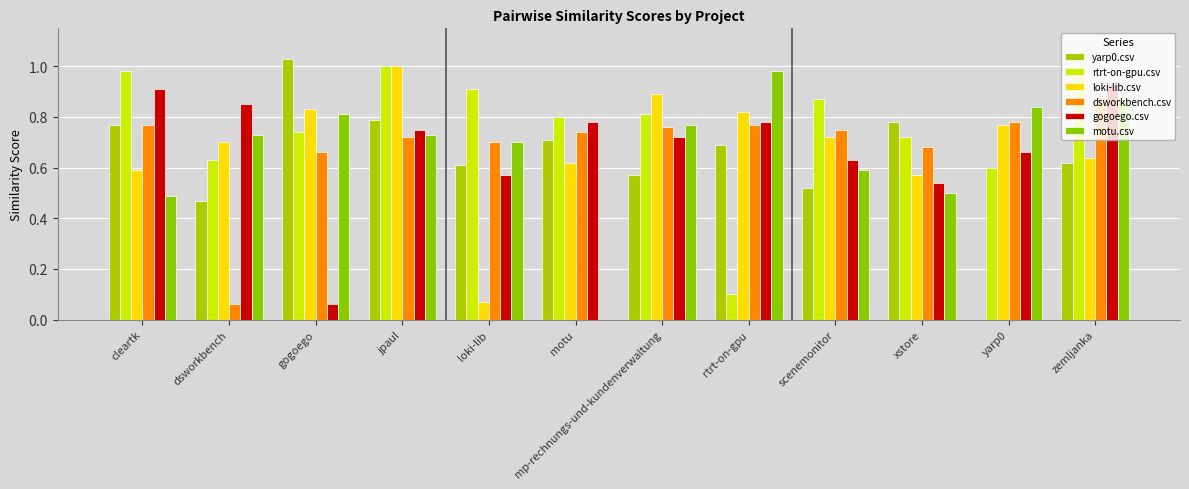

How many groups of bars are there?

12